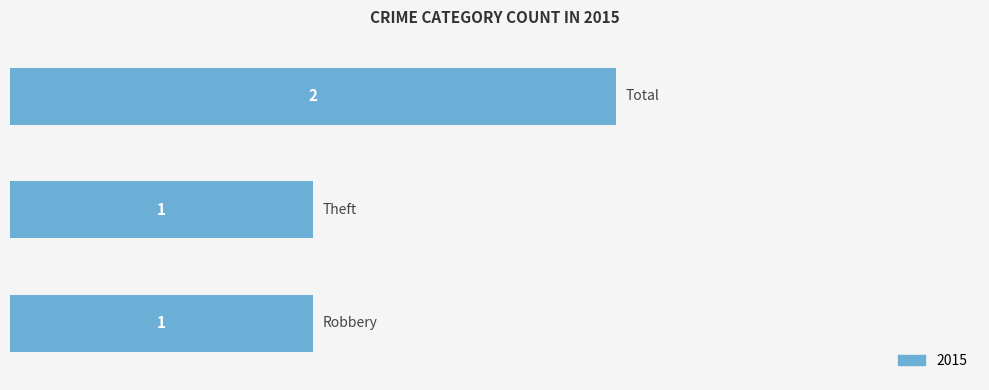

What is the greatest value displayed?

2